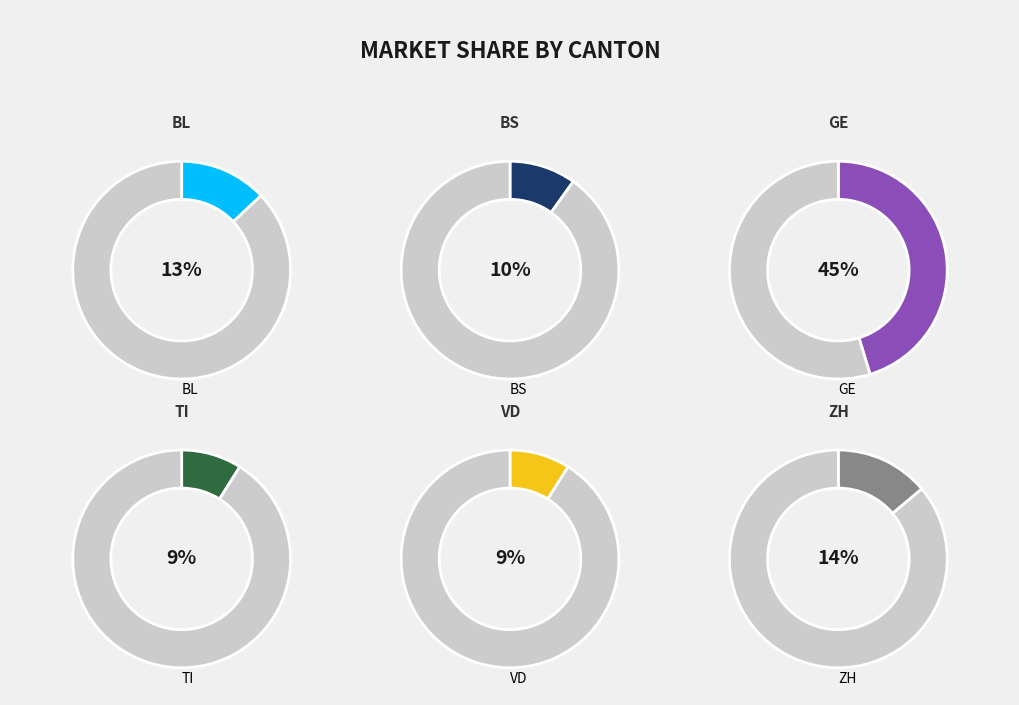

Is there any slice that represents more than half of the pie?

No